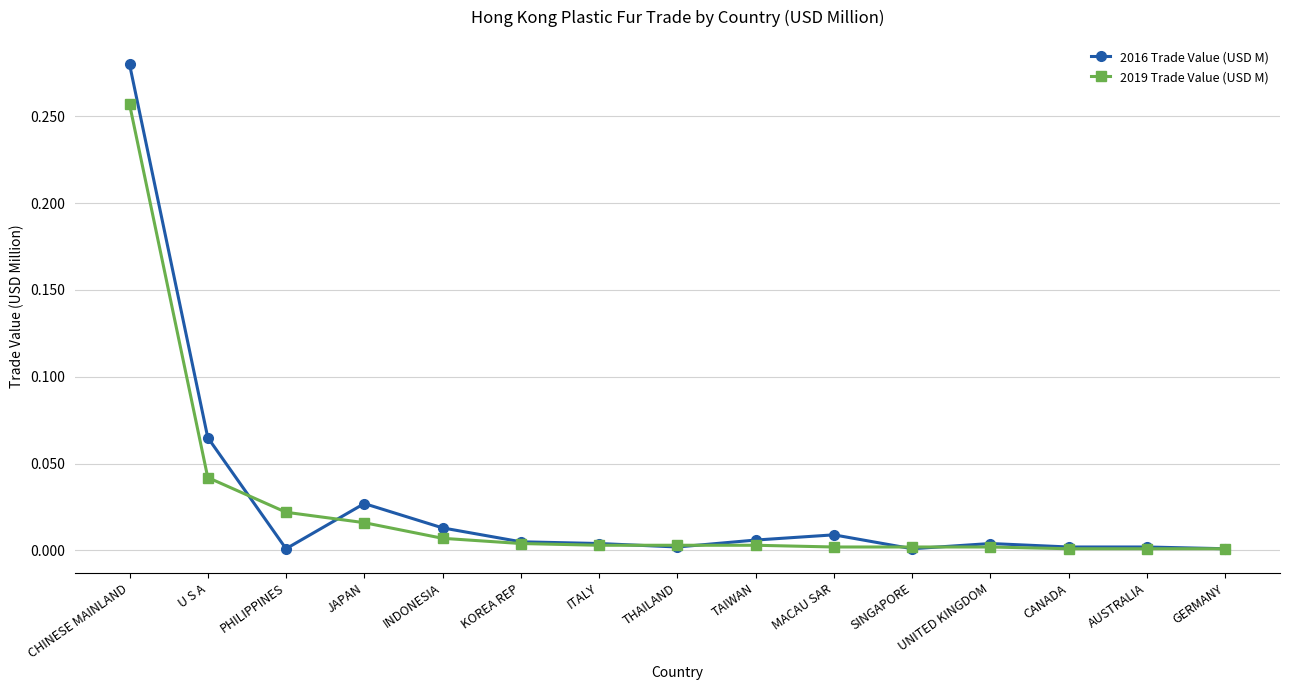

List the series in order of their overall mean, highest first.

2016 Trade Value (USD M), 2019 Trade Value (USD M)